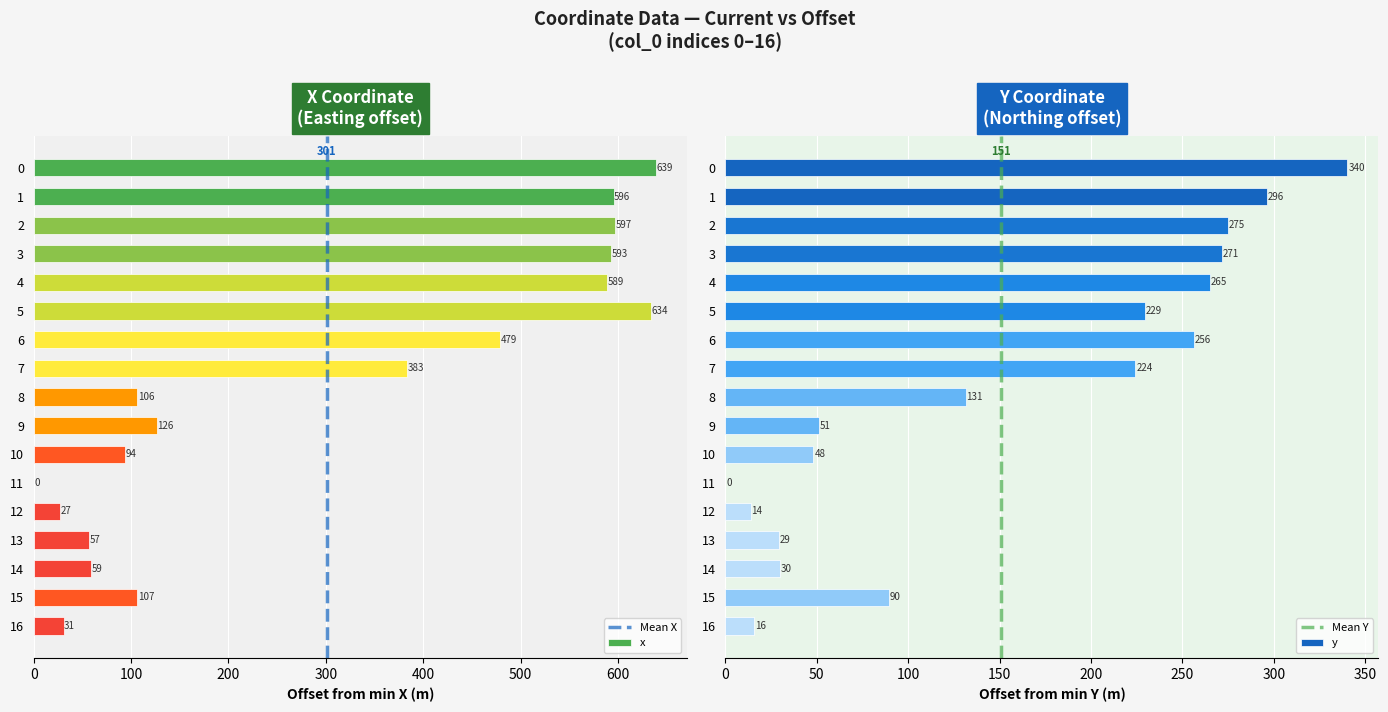

Reading left to right, list all the values displayed in this chart.

x: 0=638.6	1=595.5	2=597.3	3=593.2	4=589.2	5=634.3	6=478.6	7=383.5	8=106.2	9=126.5	10=94.2	11=0.0	12=27.0	13=57.2	14=58.5	15=106.5	16=30.7
y: 0=340.2	1=296.2	2=274.9	3=271.5	4=265.1	5=229.3	6=256.4	7=224.3	8=131.4	9=51.2	10=48.2	11=0.0	12=13.8	13=29.2	14=29.9	15=89.6	16=15.7